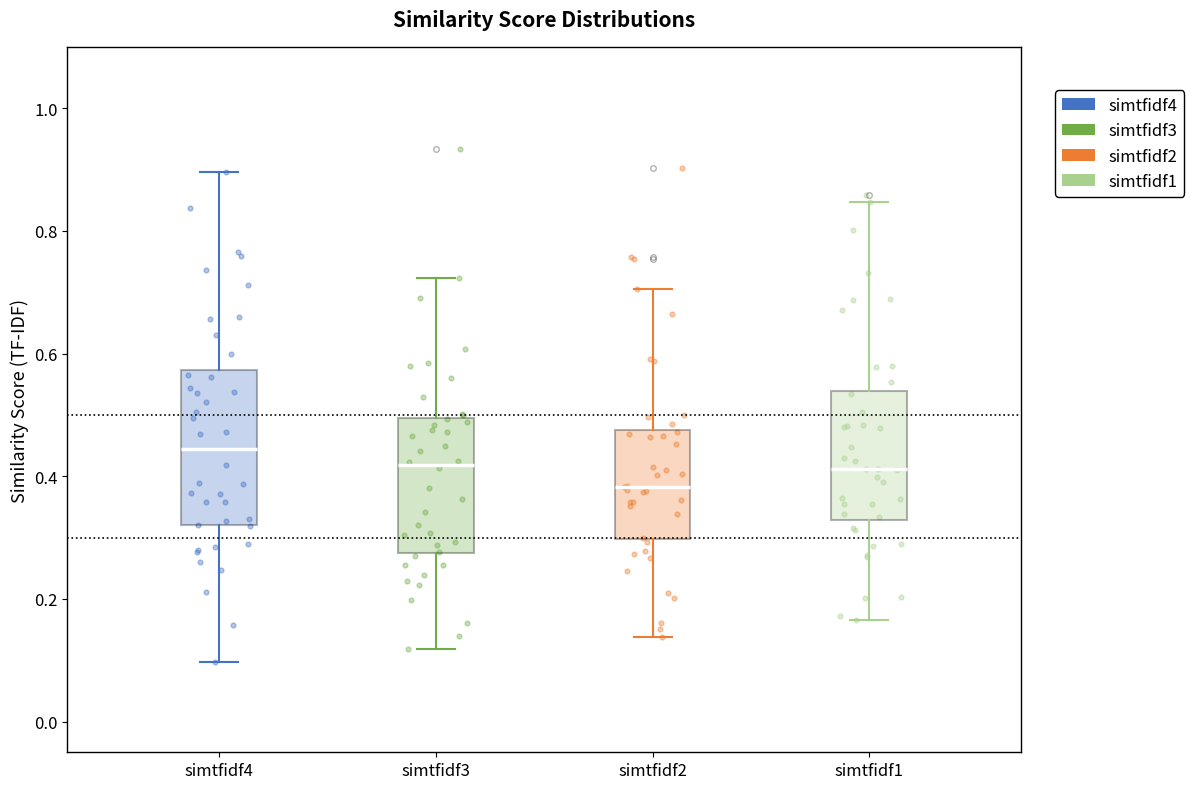

Comparing the boxes themselves (not the whiskers), which one is the tallest?

simtfidf4